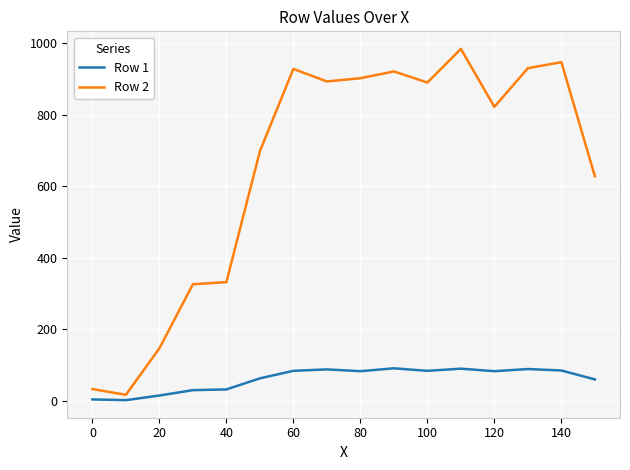

Rank the series by their average value, from lowest to highest.

Row 1, Row 2